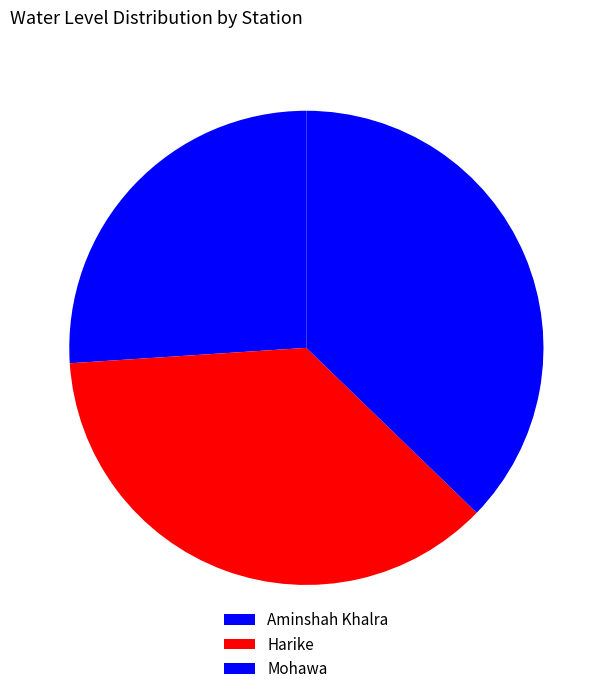

What is the change in value from Aminshah Khalra to Harike?

+3.3